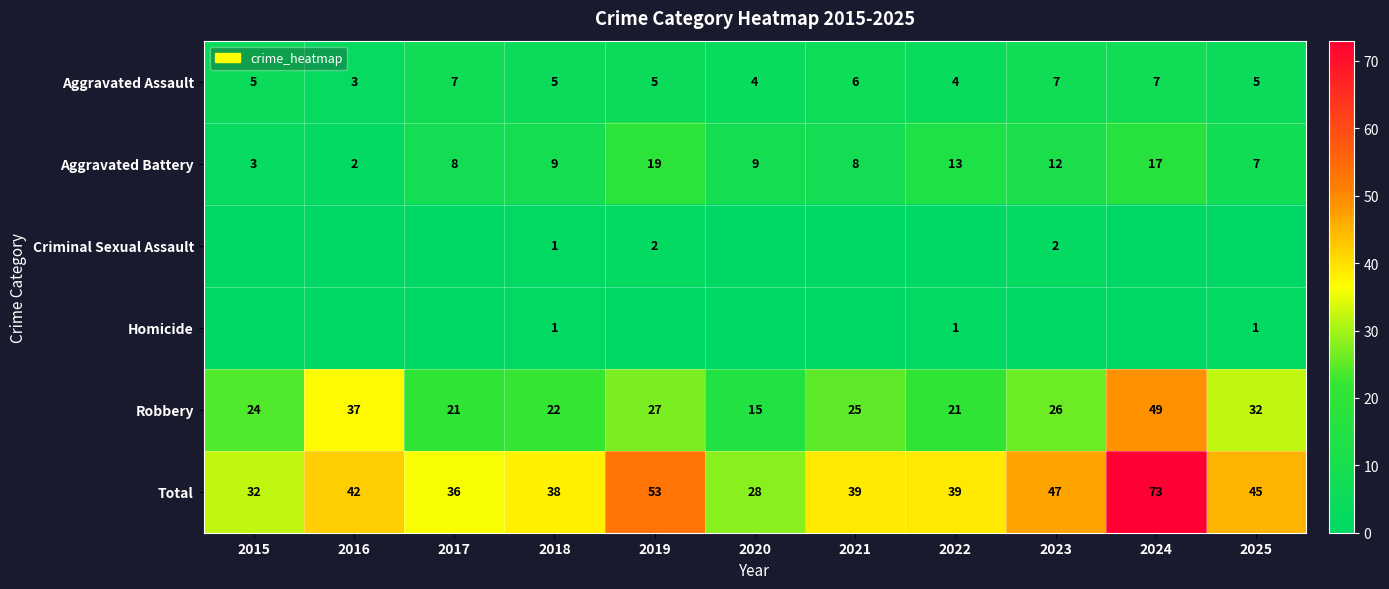

Which category has the lowest value in the Robbery series?

2020